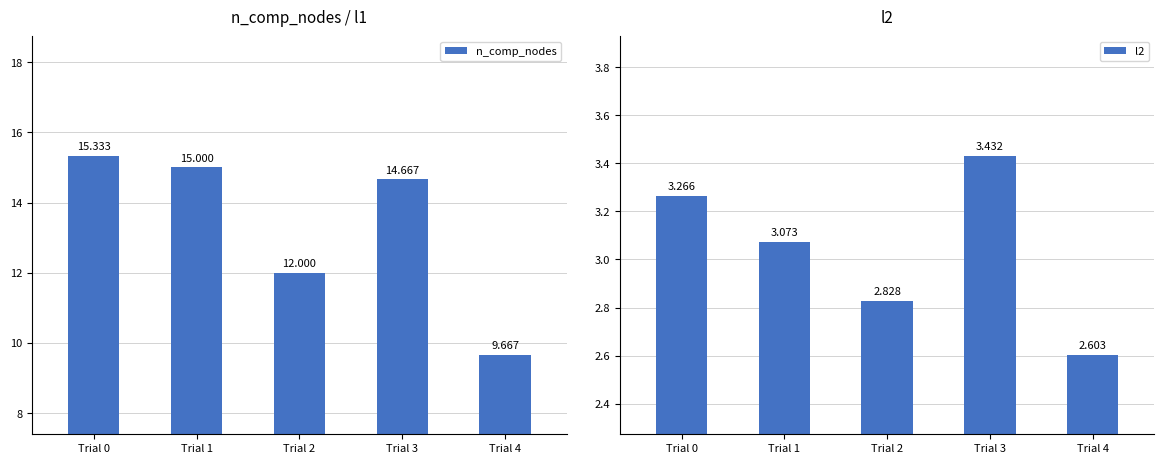

What is the value of the n_comp_nodes bar at the 2nd from the left?

15.0